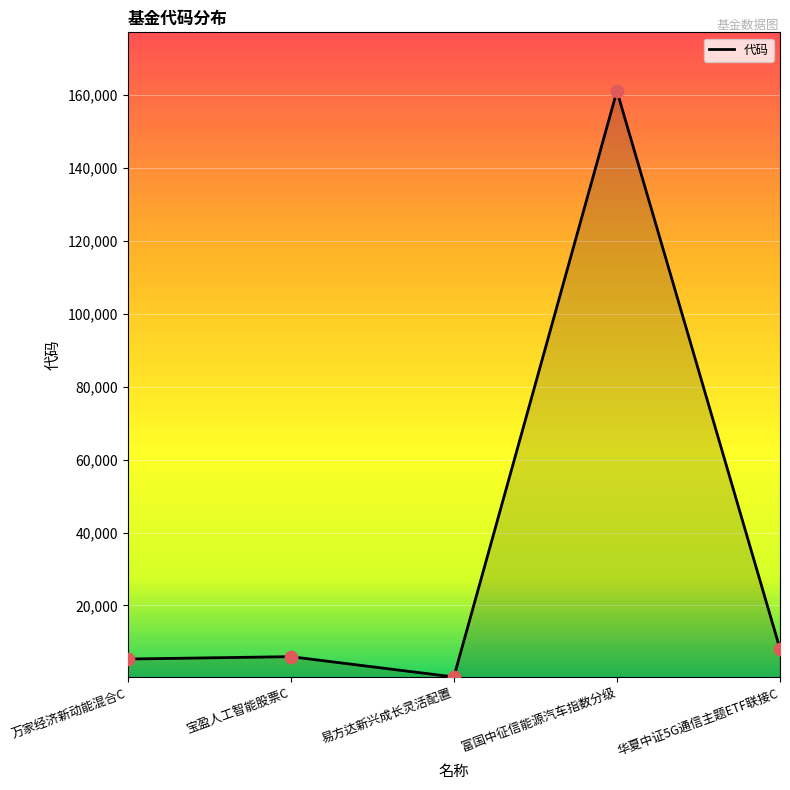

Which has a higher value, 宝盈人工智能股票C or 华夏中证5G通信主题ETF联接C?

华夏中证5G通信主题ETF联接C